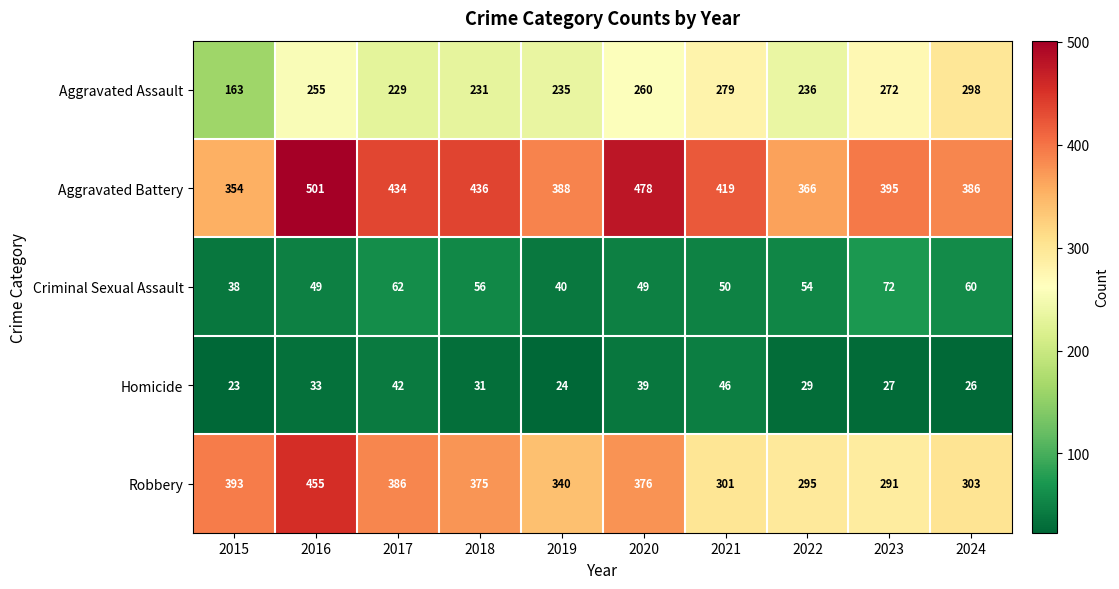

What is the sum of the Robbery values at 2020 and 2023?

667